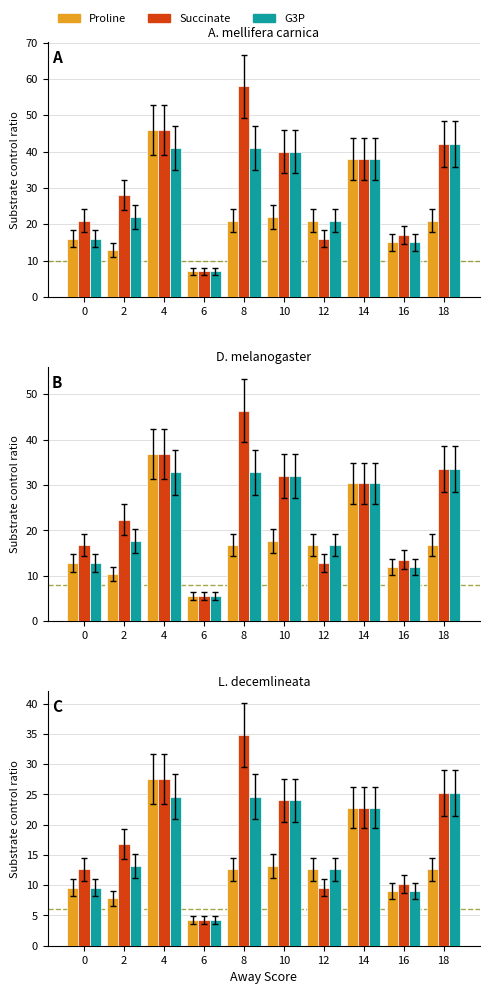

Between 4 and 8, which series saw the biggest shift?

Proline